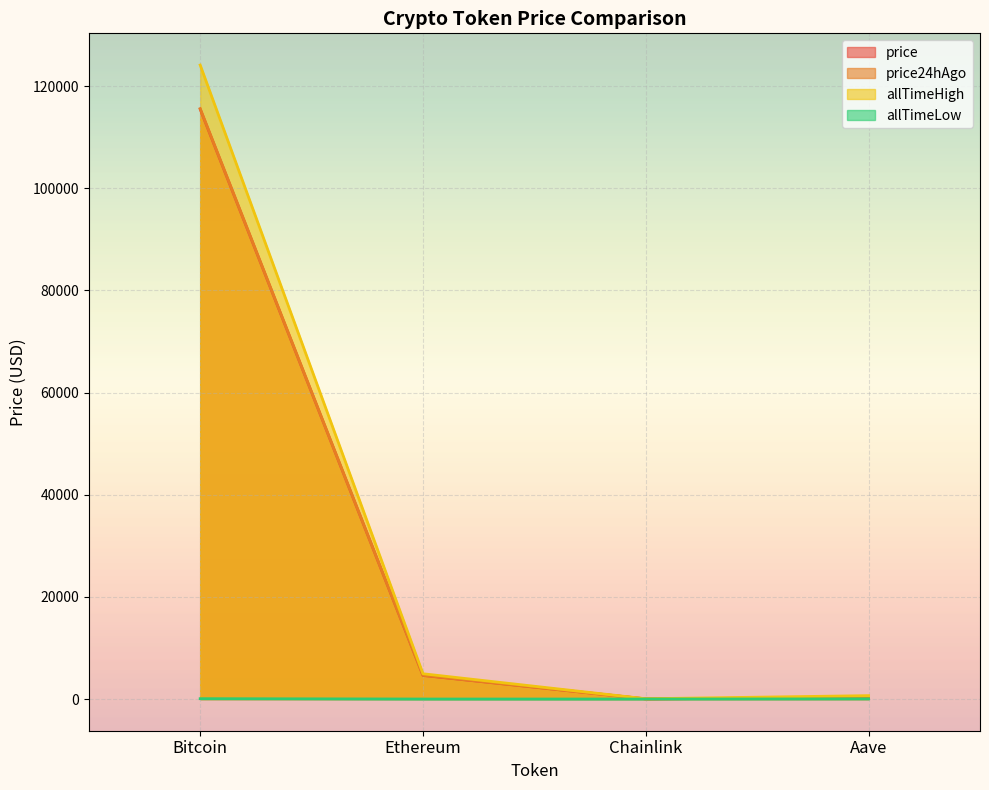

True or false: allTimeHigh and price cross at least once.

False